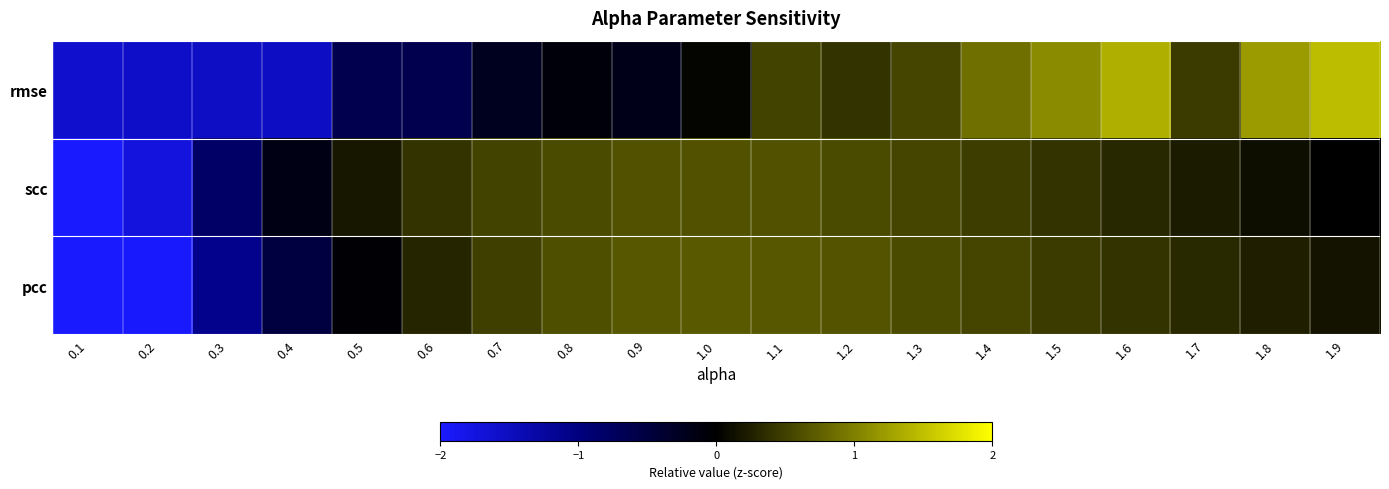

Rank the series at 1.3 from lowest to highest value.

scc, rmse, pcc